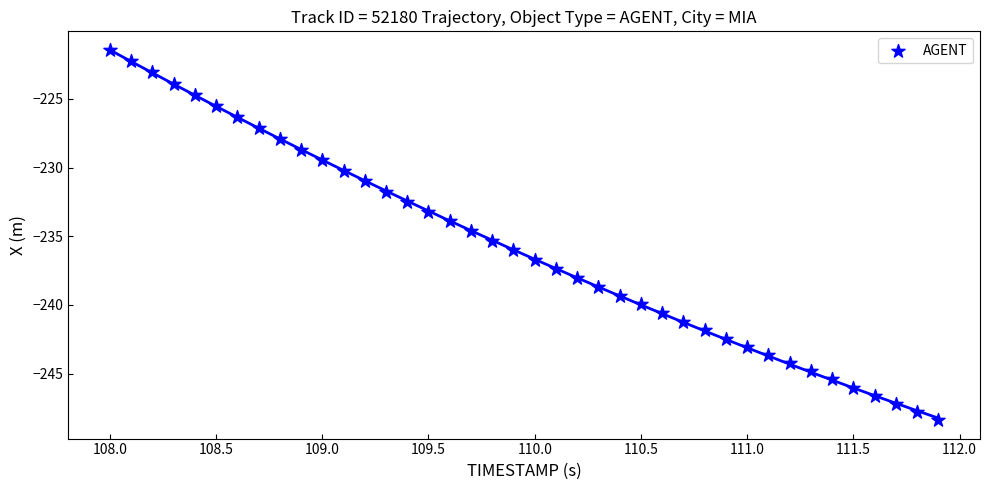

What is the range of Y values (max minus min)?

26.9